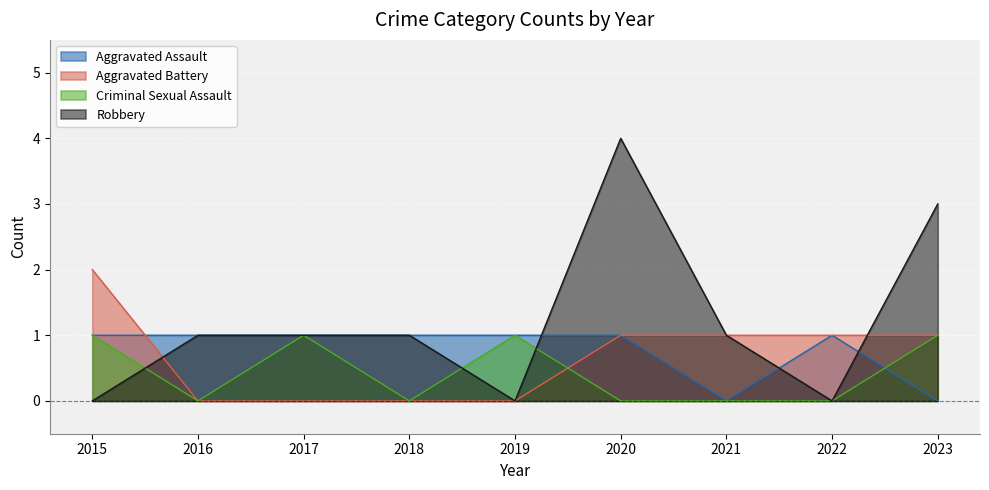

At which category is the sum across all series the highest?

2020